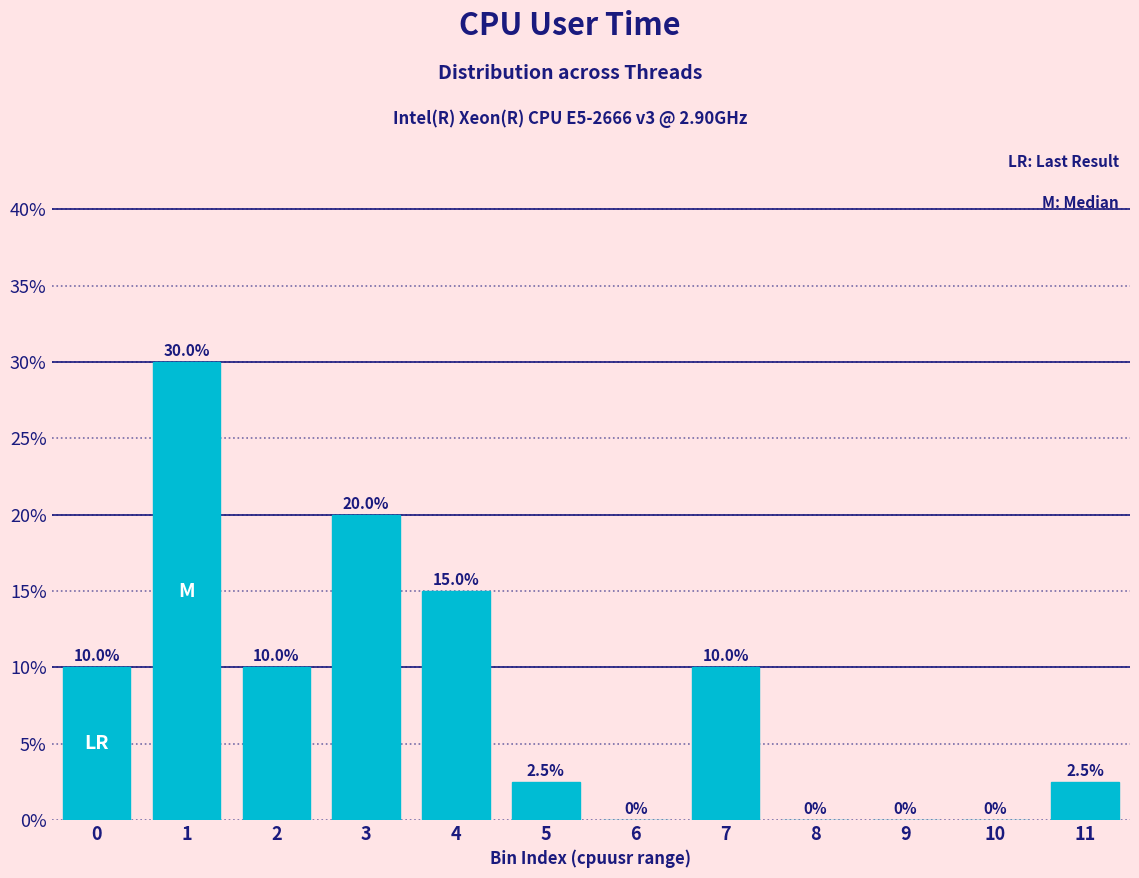

What is the difference between the maximum and second lowest values?

0.3